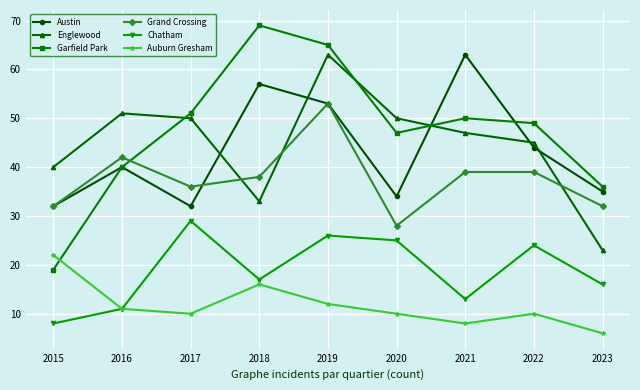

At how many categories does at least one series exceed 61?

3